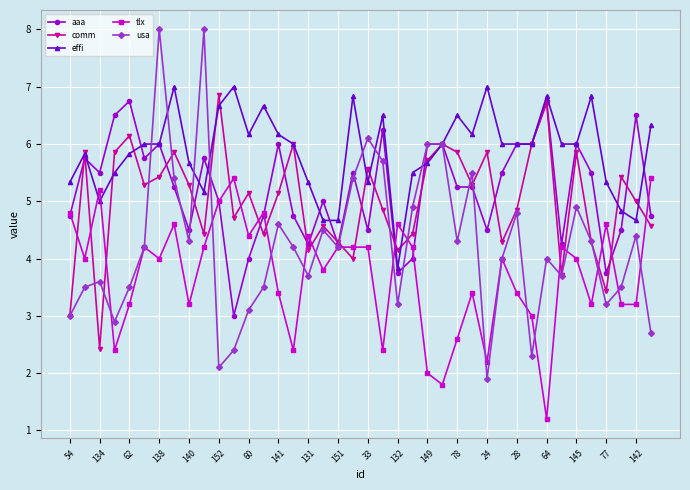

In usa, how many points are lower than both neighbors (excluding endpoints)?

11